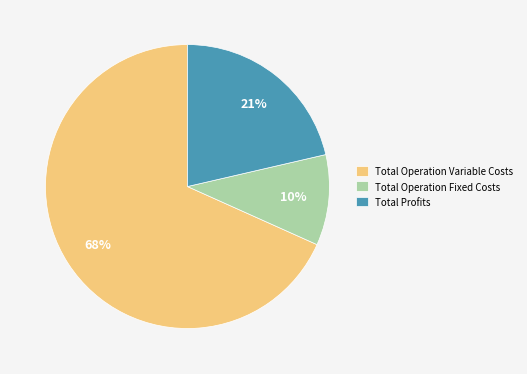

Count the number of slices in the pie.

3